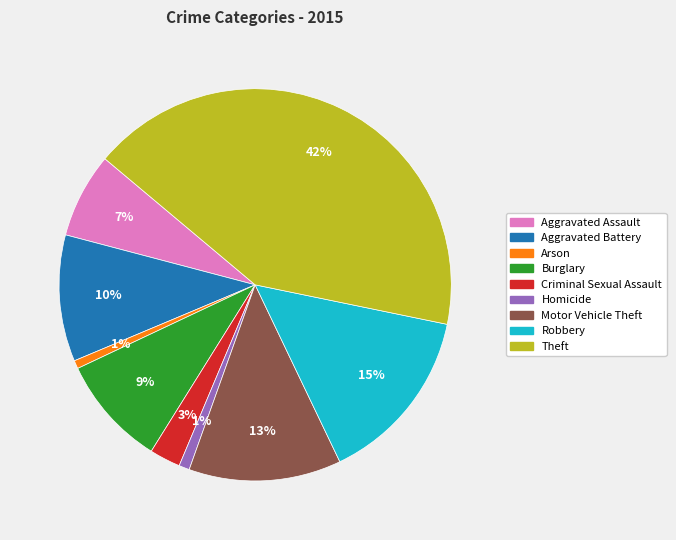

To the nearest percent, what portion does Criminal Sexual Assault represent?

3%